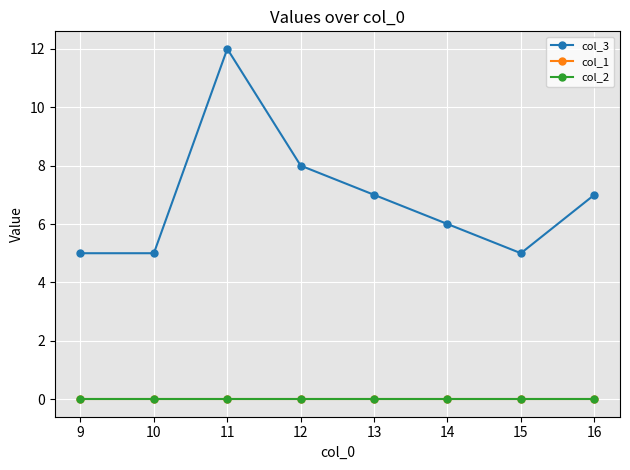

Does the chart have visible grid lines?

Yes